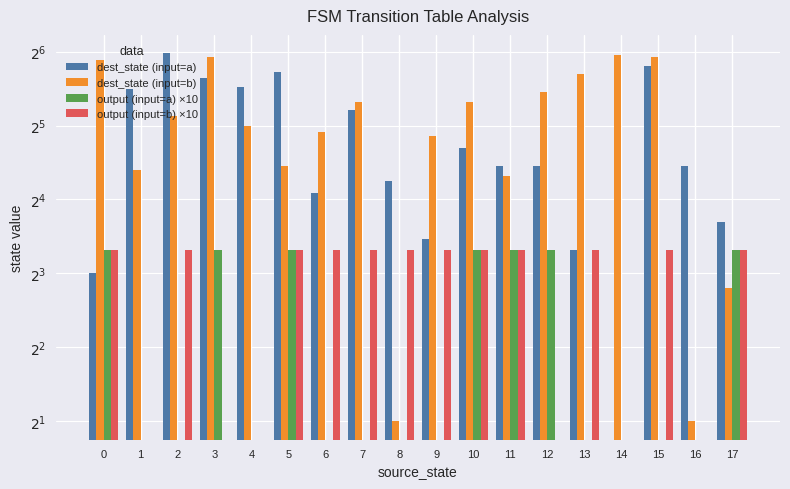

What is the sum of the dest_state (input=b) values at 5 and 6?

52